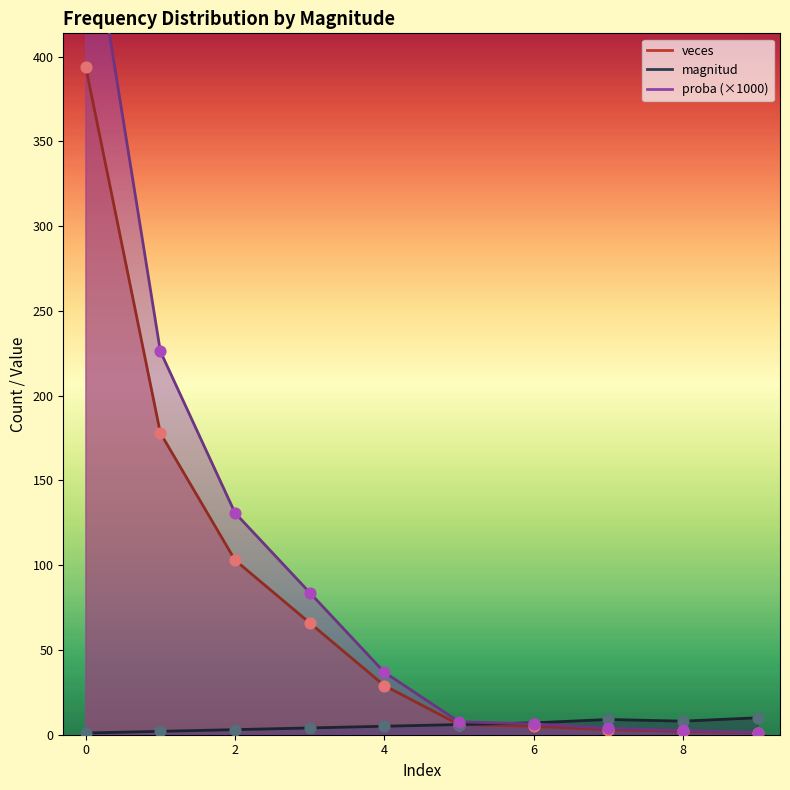

Which series reaches the maximum Y coordinate?

proba